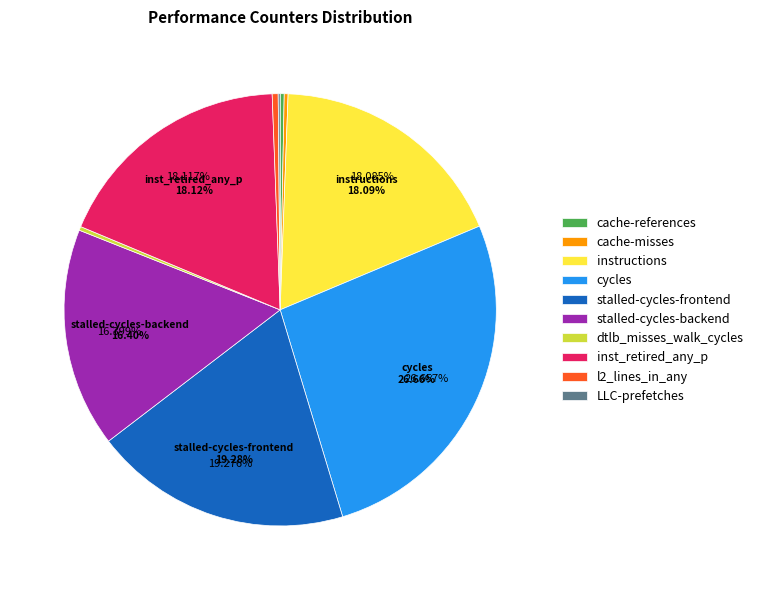

To the nearest percent, what is the average slice percentage?

10%